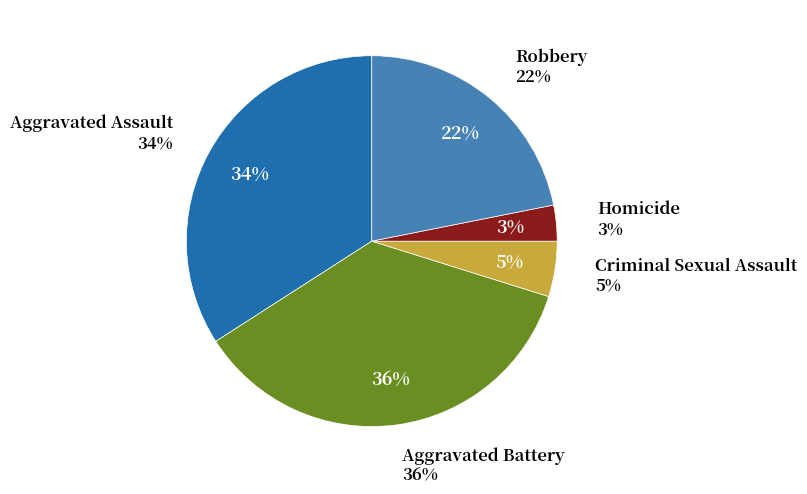

To the nearest percent, what is the average slice percentage?

20%